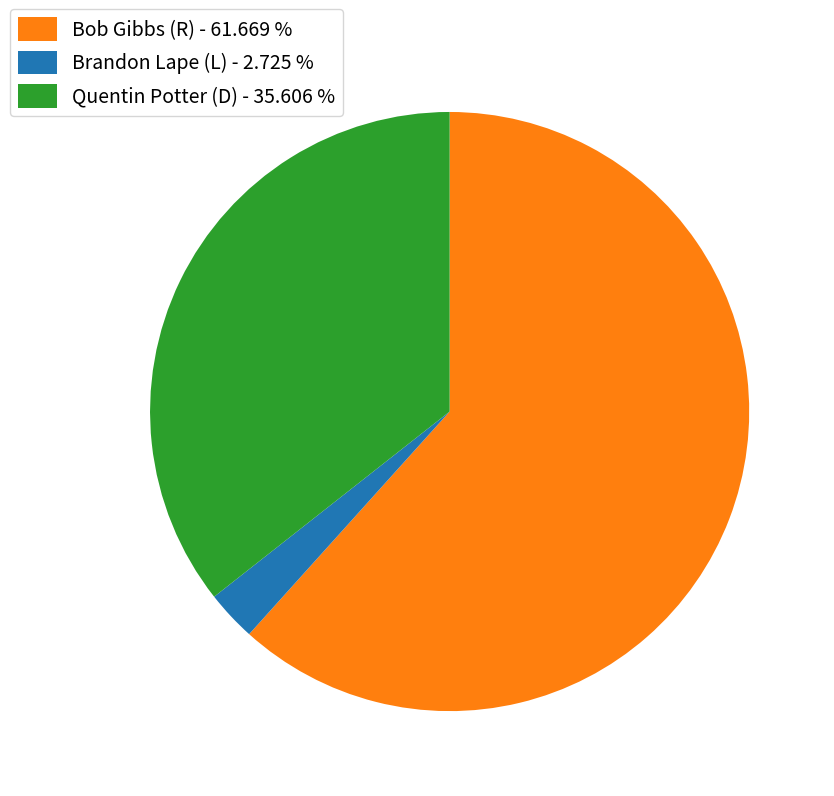

What is the smallest slice in the pie chart?

Brandon Lape (L)